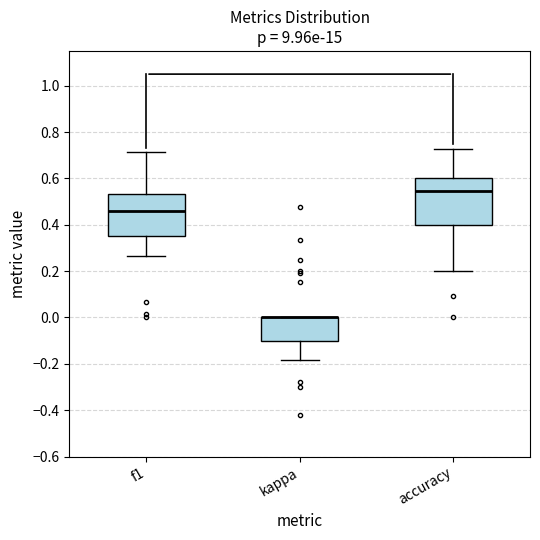

Reading left to right, transcribe this box plot: for each box, give where its median line is, the range the box spans, and where its two whiskers end, as read against the y-axis. The values are not printed on the chart, so give them approximately, as read against the axis.

f1: median 0.46, box 0.36 to 0.54, whiskers 0.26 to 0.72
kappa: median 0.00 (drawn on the box's upper edge), box -0.10 to 0.00, whiskers -0.18 to 0.00
accuracy: median 0.54, box 0.40 to 0.60, whiskers 0.20 to 0.72